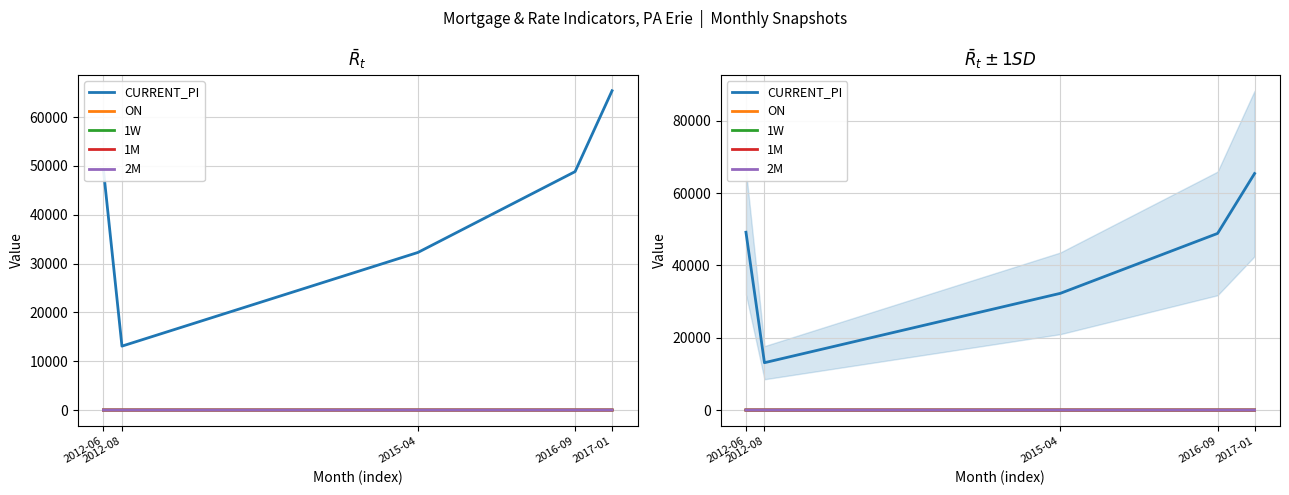

What is the average value of the CURRENT_PI series?

41745.2